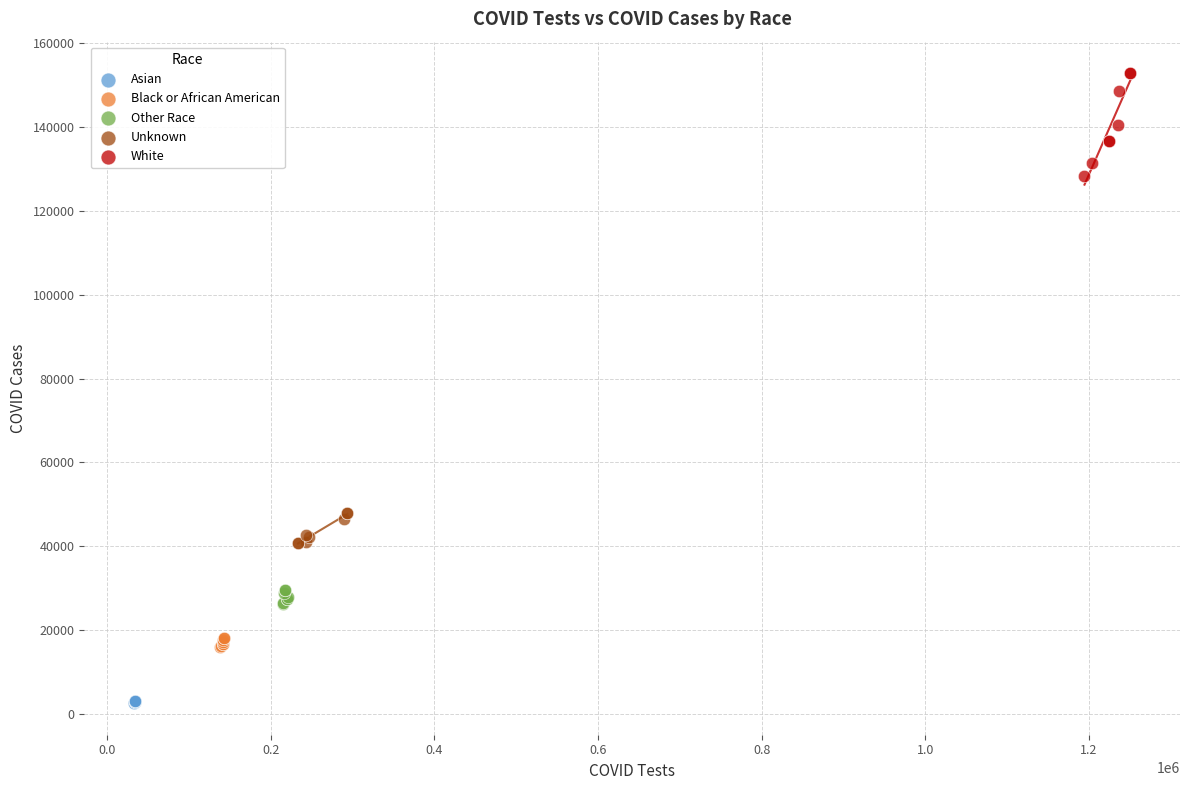

Which series reaches the minimum Y coordinate?

Asian